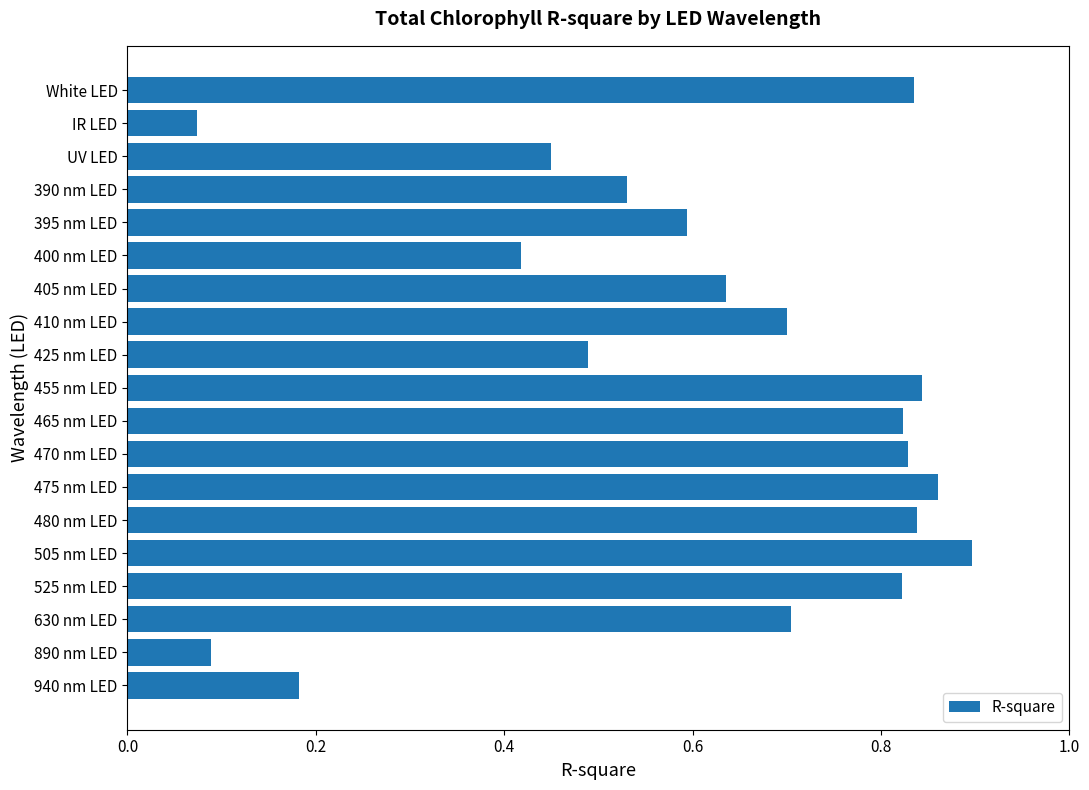

What is the label of the 2nd bar from the bottom?

890 nm LED